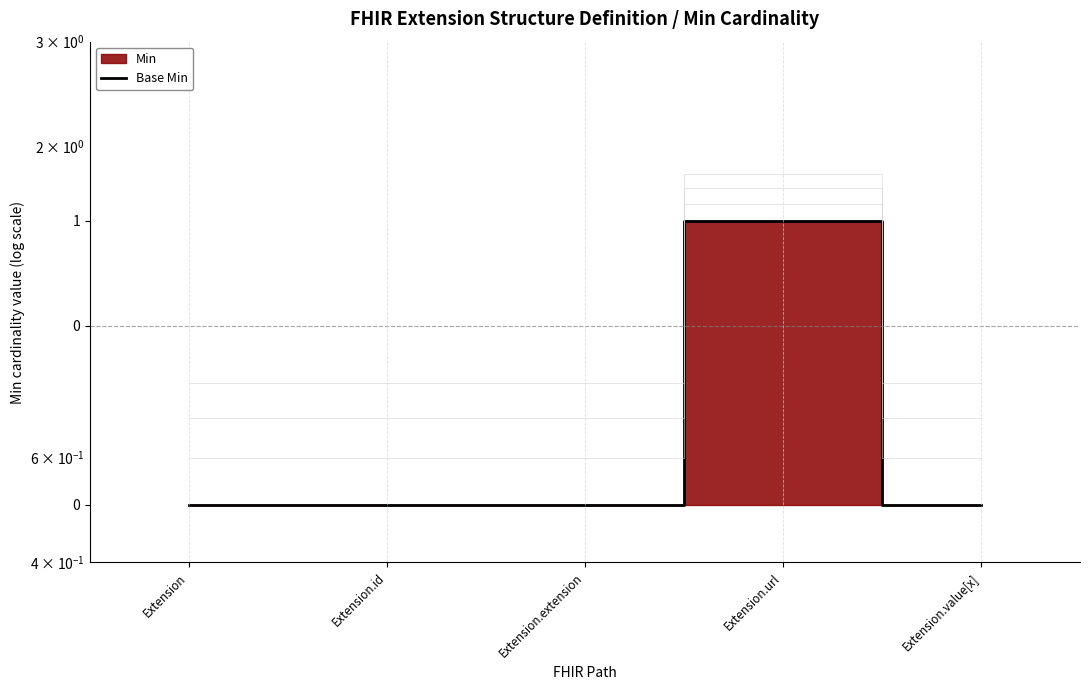

Which category has the lowest value across all series?

Extension